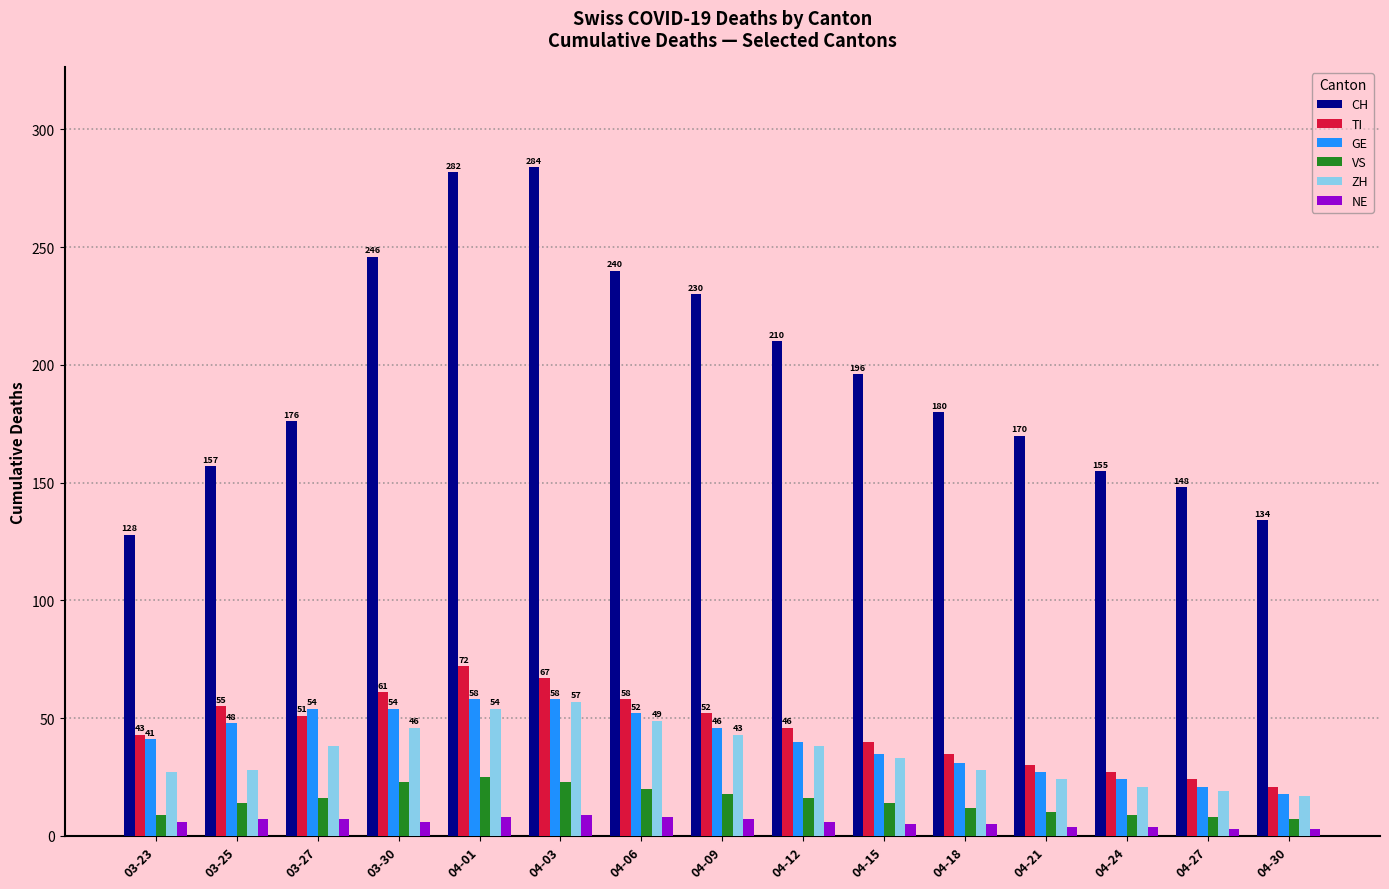

The value of NE at 04-06 is 8. True or false?

True